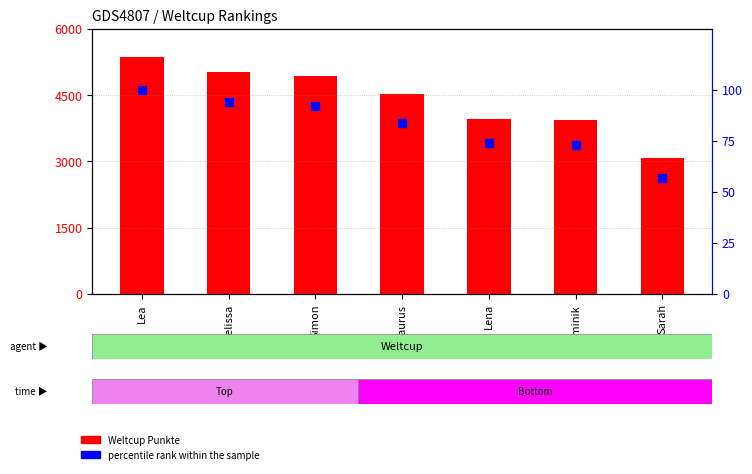

Which series contains the lowest Y value?

percentile rank within the sample